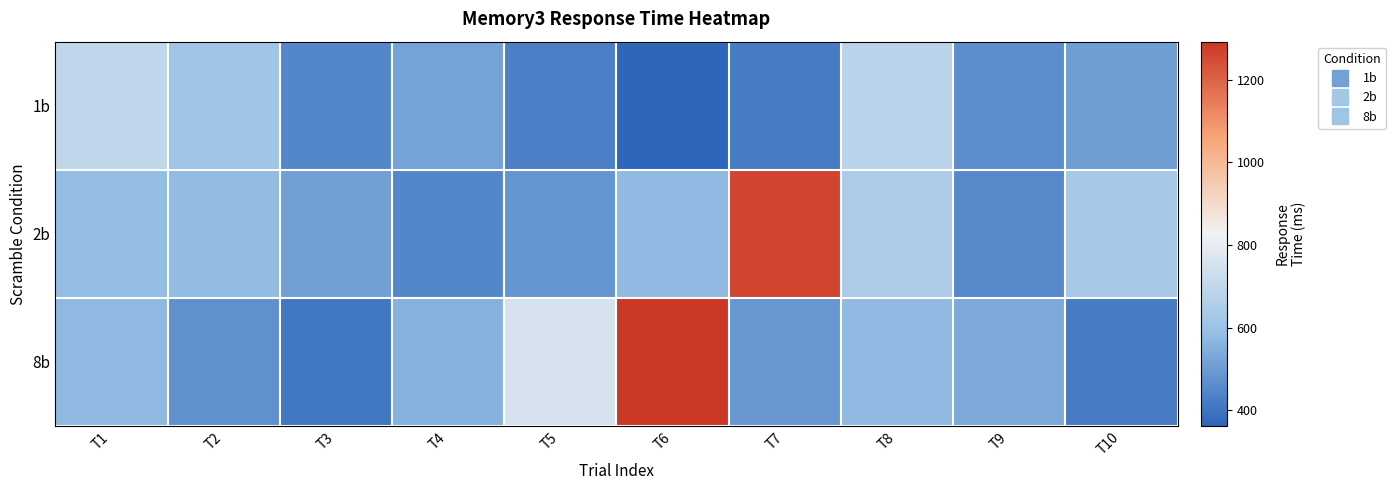

Which series changed the most between T2 and T6?

8b